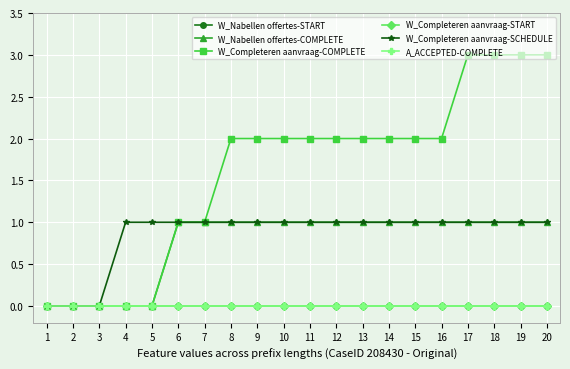

Reading left to right, list all the values displayed in this chart.

W_Nabellen offertes-START: 1=0	2=0	3=0	4=0	5=0	6=0	7=0	8=0	9=0	10=0	11=0	12=0	13=0	14=0	15=0	16=0	17=0	18=0	19=0	20=0
W_Nabellen offertes-COMPLETE: 1=0	2=0	3=0	4=0	5=0	6=1	7=1	8=1	9=1	10=1	11=1	12=1	13=1	14=1	15=1	16=1	17=1	18=1	19=1	20=1
W_Completeren aanvraag-COMPLETE: 1=0	2=0	3=0	4=0	5=0	6=1	7=1	8=2	9=2	10=2	11=2	12=2	13=2	14=2	15=2	16=2	17=3	18=3	19=3	20=3
W_Completeren aanvraag-START: 1=0	2=0	3=0	4=0	5=0	6=0	7=0	8=0	9=0	10=0	11=0	12=0	13=0	14=0	15=0	16=0	17=0	18=0	19=0	20=0
W_Completeren aanvraag-SCHEDULE: 1=0	2=0	3=0	4=1	5=1	6=1	7=1	8=1	9=1	10=1	11=1	12=1	13=1	14=1	15=1	16=1	17=1	18=1	19=1	20=1
A_ACCEPTED-COMPLETE: 1=0	2=0	3=0	4=0	5=0	6=0	7=0	8=0	9=0	10=0	11=0	12=0	13=0	14=0	15=0	16=0	17=0	18=0	19=0	20=0